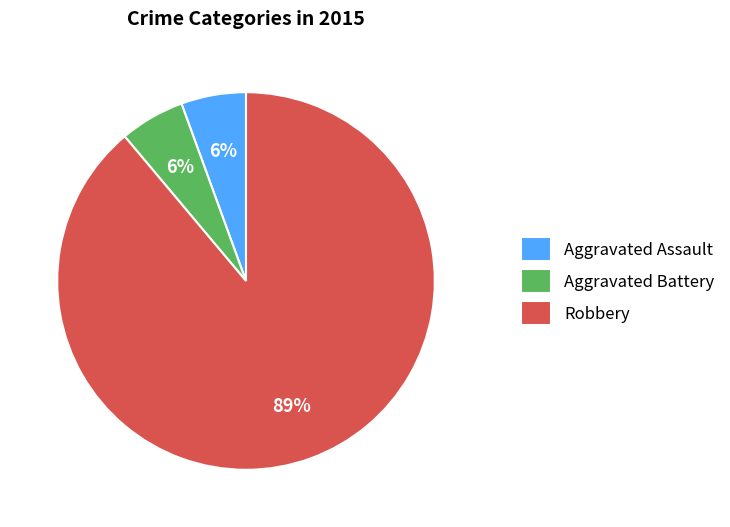

Combined, do Robbery and Aggravated Assault account for over 50%?

Yes